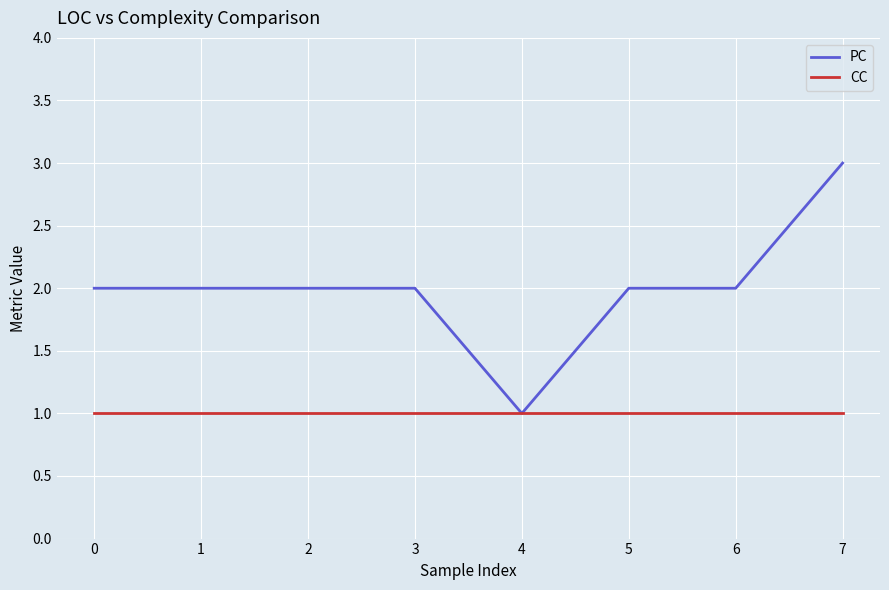

Is the value of CC at 1 greater than the value of PC at 0?

No